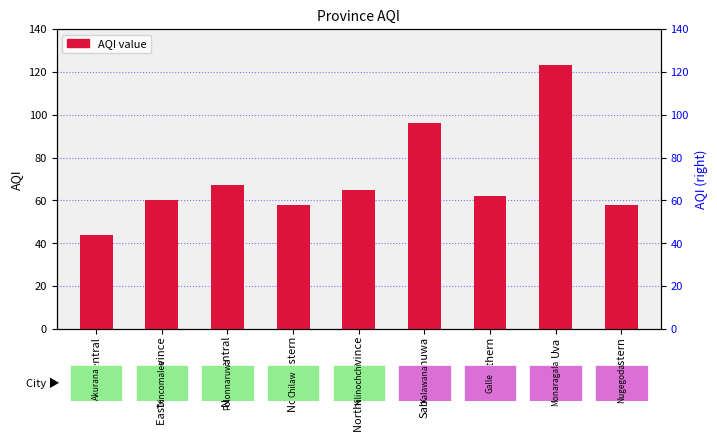

Reading right to left, list all the values displayed in this chart.

Western=58	Uva=123	Southern=62	Sabaragamuwa=96	Northern Province=65	North Western=58	North Central=67	Eastern Province=60	Central=44